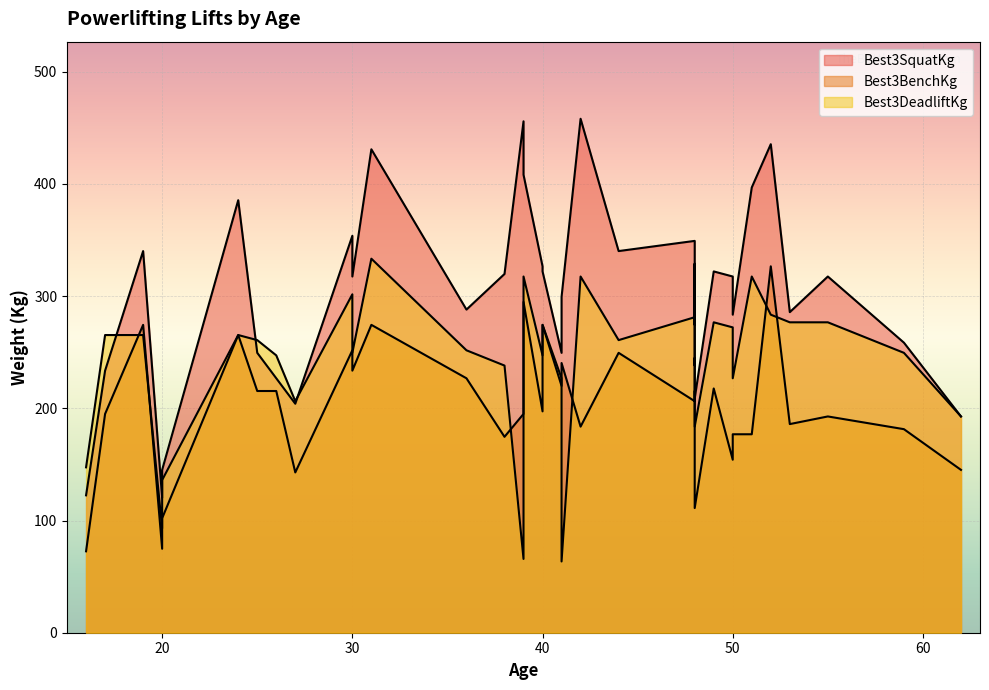

What is the lowest value of the Best3DeadliftKg series?

63.5